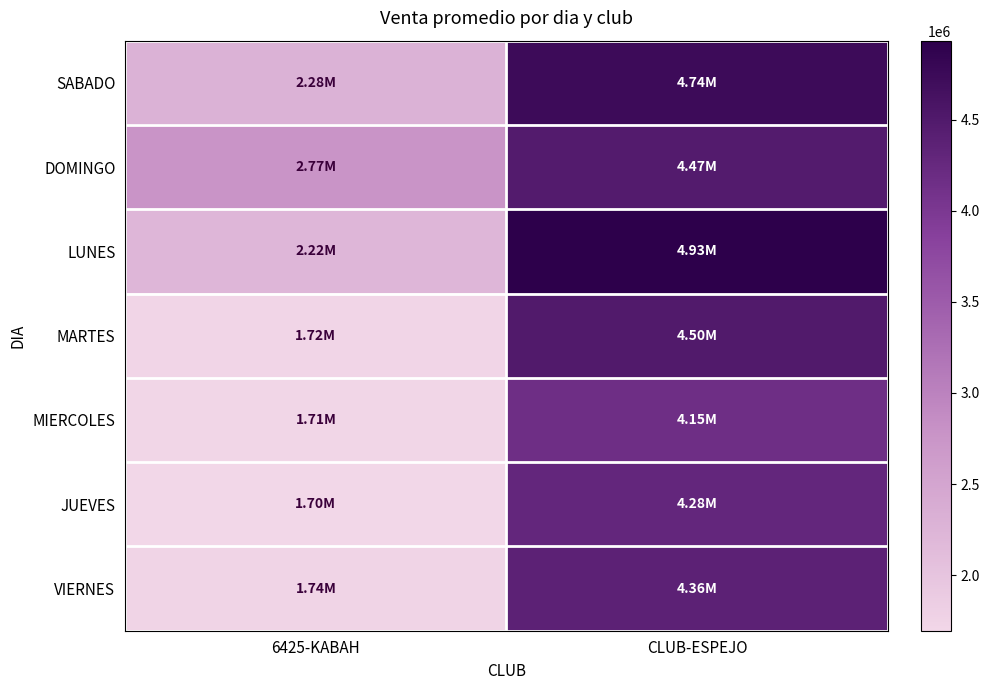

Reading left to right, what are all the values shown in this chart?

SABADO: 6425-KABAH=2284205.7	CLUB-ESPEJO=4737663.7
DOMINGO: 6425-KABAH=2768630.3	CLUB-ESPEJO=4472168.3
LUNES: 6425-KABAH=2222819.0	CLUB-ESPEJO=4933117.0
MARTES: 6425-KABAH=1722215.7	CLUB-ESPEJO=4499978.3
MIERCOLES: 6425-KABAH=1711829.7	CLUB-ESPEJO=4154510.0
JUEVES: 6425-KABAH=1695016.3	CLUB-ESPEJO=4281180.7
VIERNES: 6425-KABAH=1743026.5	CLUB-ESPEJO=4364630.0